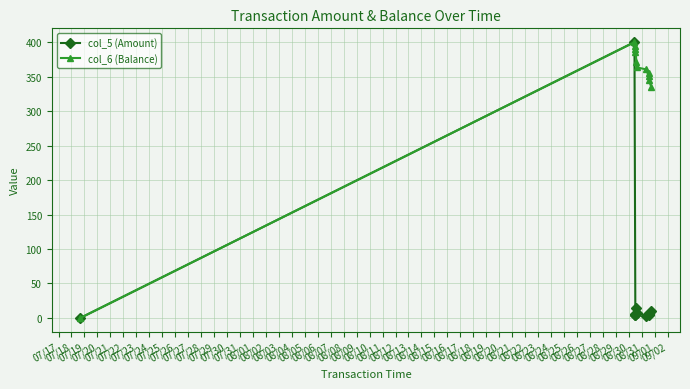

At how many categories does at least one series exceed 164?

11